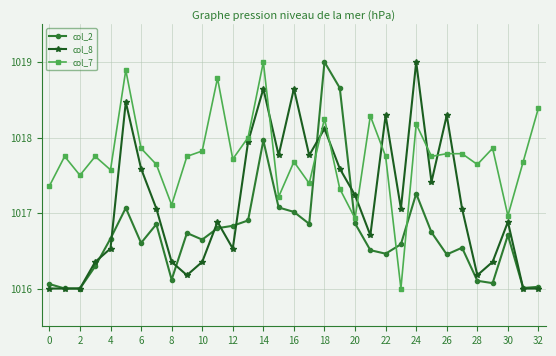

True or false: col_8 has more than 1 interior local peaks.

True